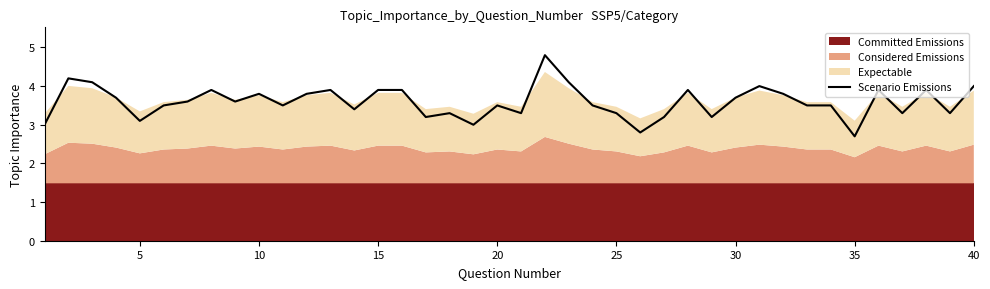

What is the lowest value of the Scenario Emissions series?

2.7